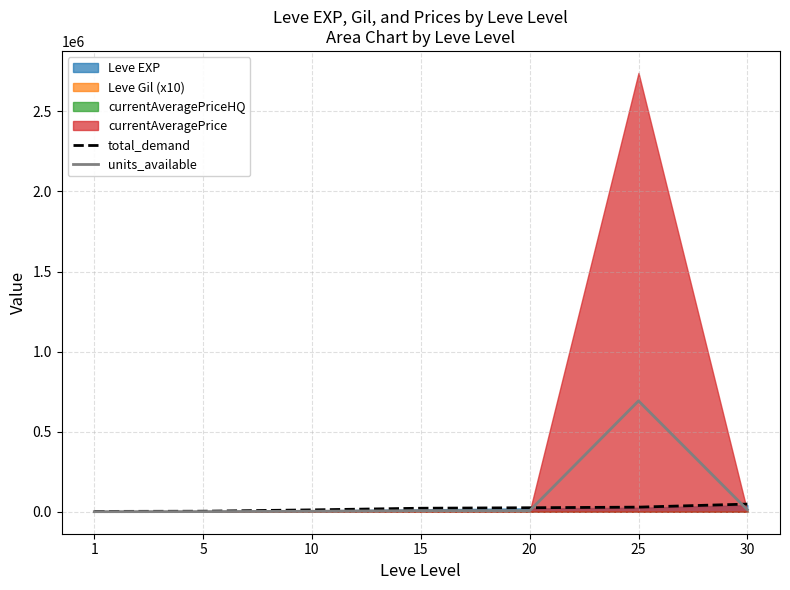

What is the average value of the units_available series?

103306.7